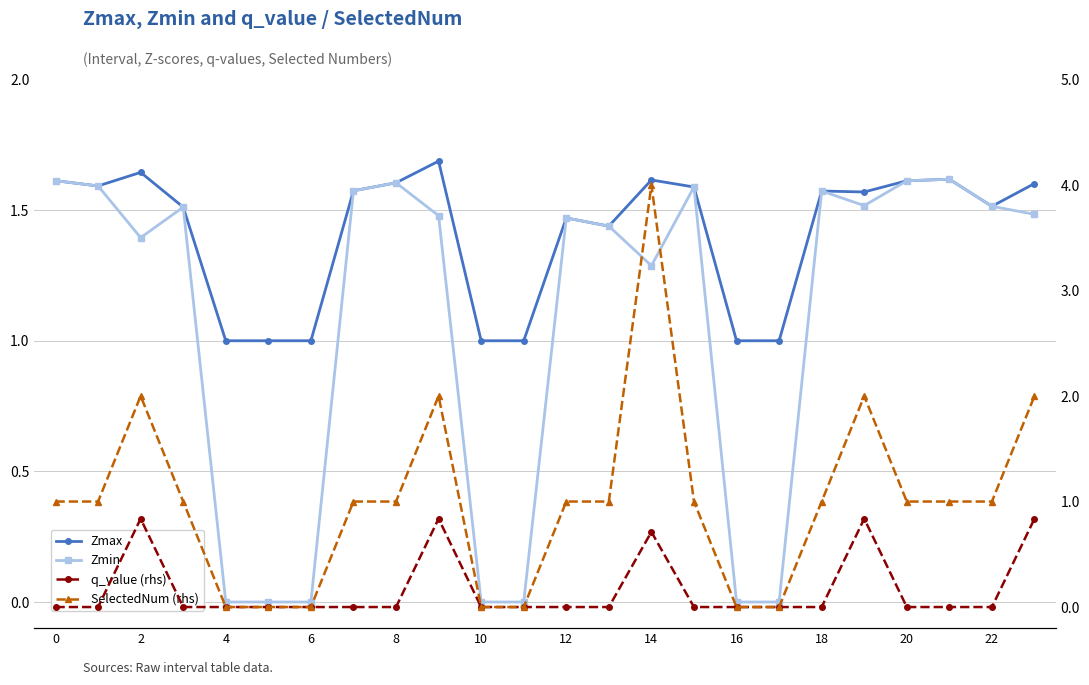

Reading left to right, transcribe all the data shown in this chart.

Zmax: 1.6	1.6	1.6	1.5	1.0	1.0	1.0	1.6	1.6	1.7	1.0	1.0	1.5	1.4	1.6	1.6	1.0	1.0	1.6	1.6	1.6	1.6	1.5	1.6
Zmin: 1.6	1.6	1.4	1.5	0.0	0.0	0.0	1.6	1.6	1.5	0.0	0.0	1.5	1.4	1.3	1.6	0.0	0.0	1.6	1.5	1.6	1.6	1.5	1.5
q_value: -0.0	-0.0	0.8	-0.0	0.0	0.0	0.0	-0.0	-0.0	0.8	0.0	0.0	-0.0	-0.0	0.7	-0.0	0.0	0.0	-0.0	0.8	-0.0	-0.0	-0.0	0.8
SelectedNum: 1.0	1.0	2.0	1.0	0.0	0.0	0.0	1.0	1.0	2.0	0.0	0.0	1.0	1.0	4.0	1.0	0.0	0.0	1.0	2.0	1.0	1.0	1.0	2.0